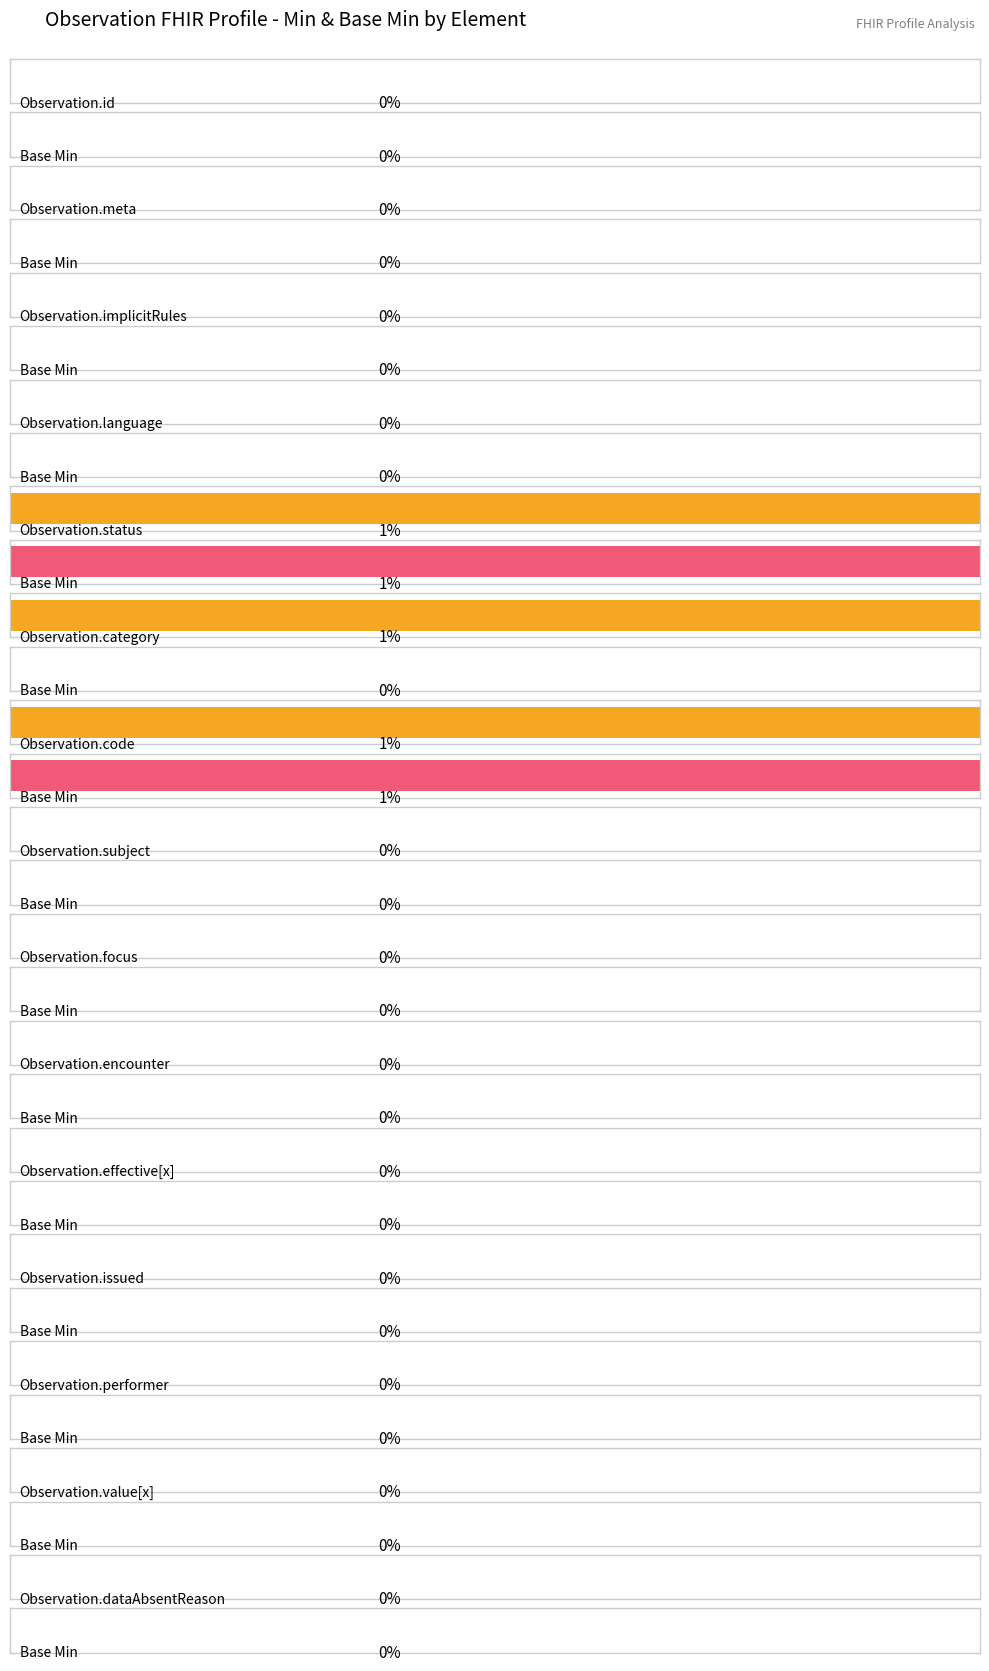

At which label is Min closest to 0?

Observation.id